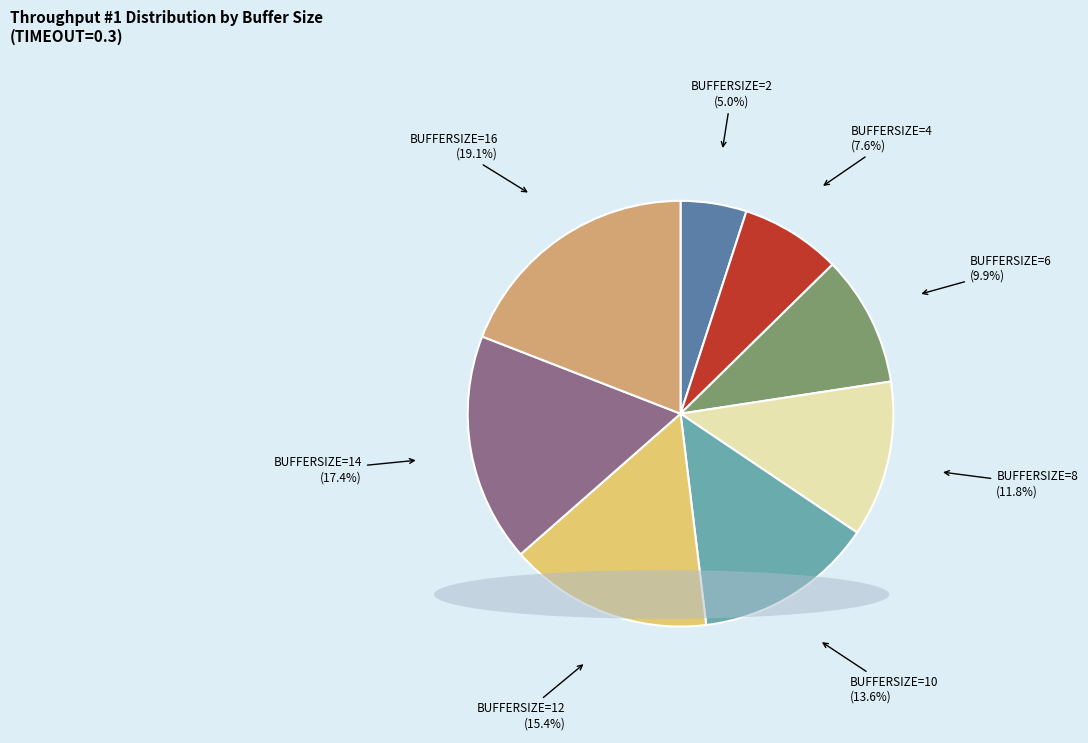

To the nearest percent, what is the difference between the BUFFERSIZE=12 and BUFFERSIZE=8 slice percentages?

4%